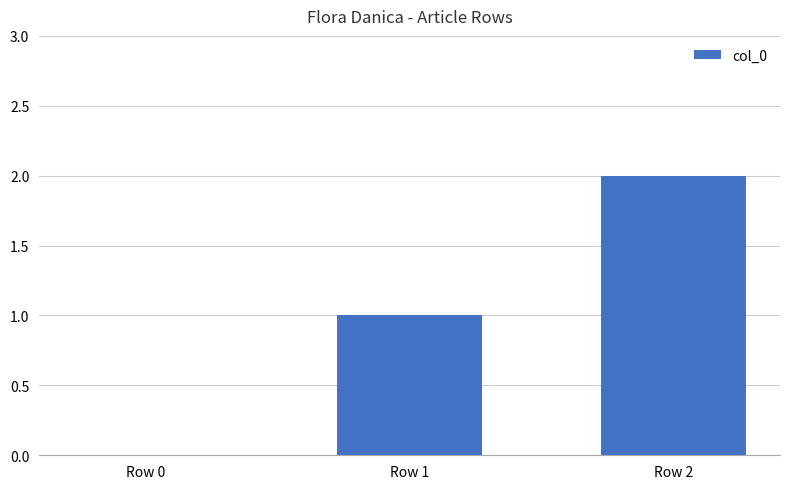

True or false: the data shows 1 at Row 1.

True